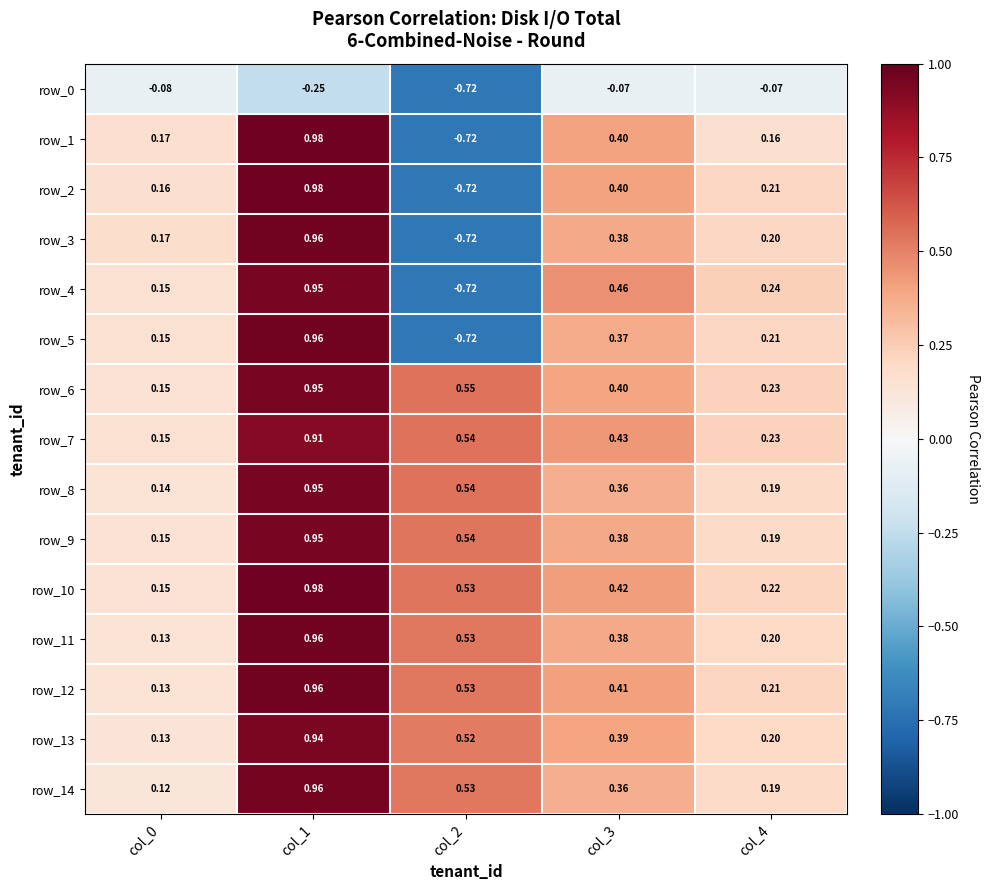

Is the value of row_8 at col_3 greater than the value of row_13 at col_2?

No